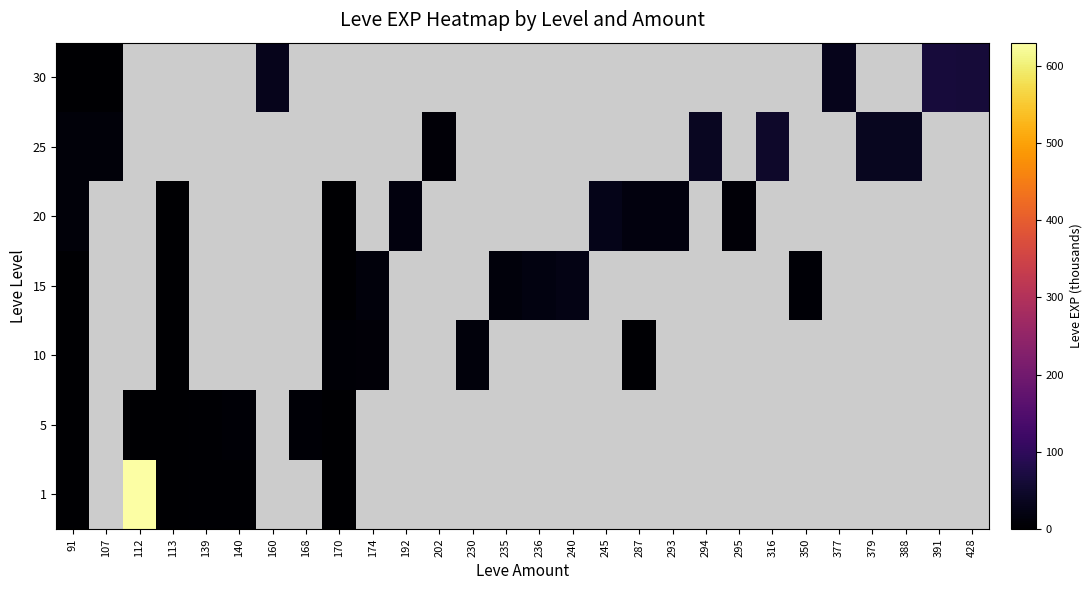

Count the number of categories in the chart.

28